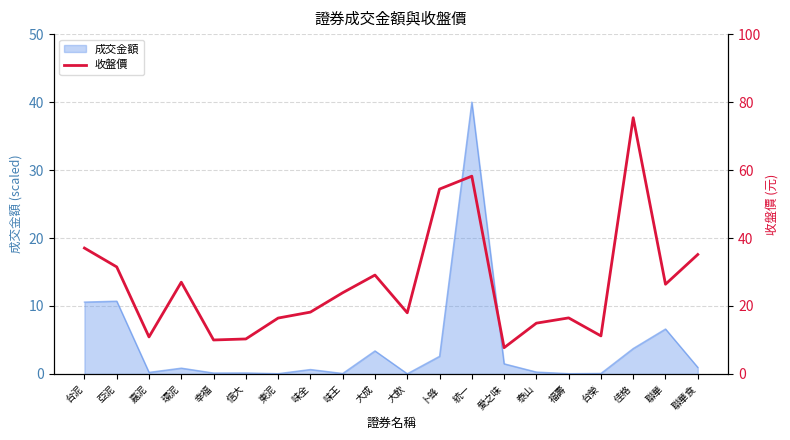

What is the greatest value displayed?

75.4